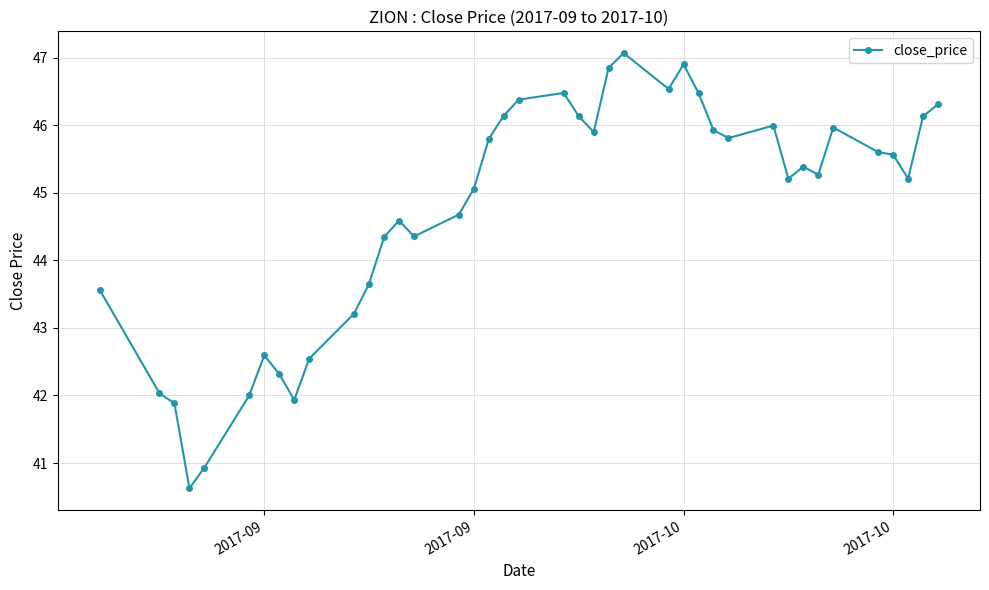

What is the smallest value displayed?

40.6